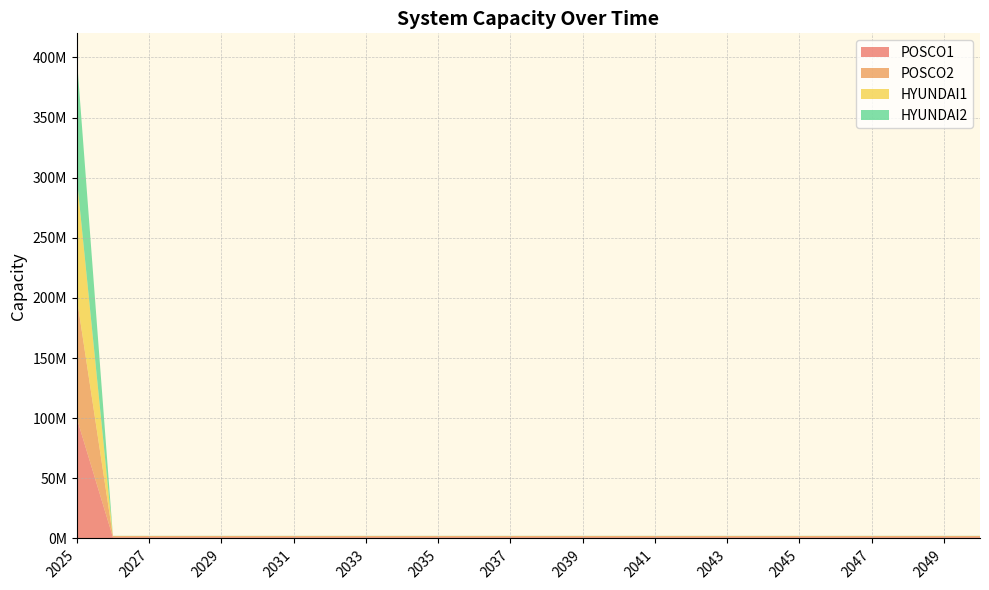

Reading left to right, transcribe all the data shown in this chart.

POSCO1: 99999999	1000000	1000000	1000000	1000000	1000000	1000000	1000000	1000000	1000000	1000000	1000000	1000000	1000000	1000000	1000000	1000000	1000000	1000000	1000000	1000000	1000000	1000000	1000000	1000000	1000000
POSCO2: 99999999	1000000	1000000	1000000	1000000	1000000	1000000	1000000	1000000	1000000	1000000	1000000	1000000	1000000	1000000	1000000	1000000	1000000	1000000	1000000	1000000	1000000	1000000	1000000	1000000	1000000
HYUNDAI1: 99999999	100000	100000	100000	100000	100000	100000	100000	100000	100000	100000	100000	100000	100000	100000	100000	100000	100000	100000	100000	100000	100000	100000	100000	100000	100000
HYUNDAI2: 99999999	100000	100000	100000	100000	100000	100000	100000	100000	100000	100000	100000	100000	100000	100000	100000	100000	100000	100000	100000	100000	100000	100000	100000	100000	100000